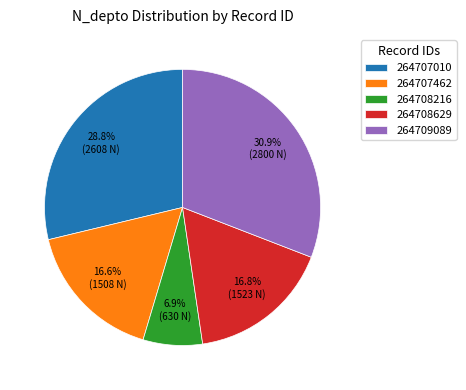

True or false: 264709089 accounts for 31% of the total.

True